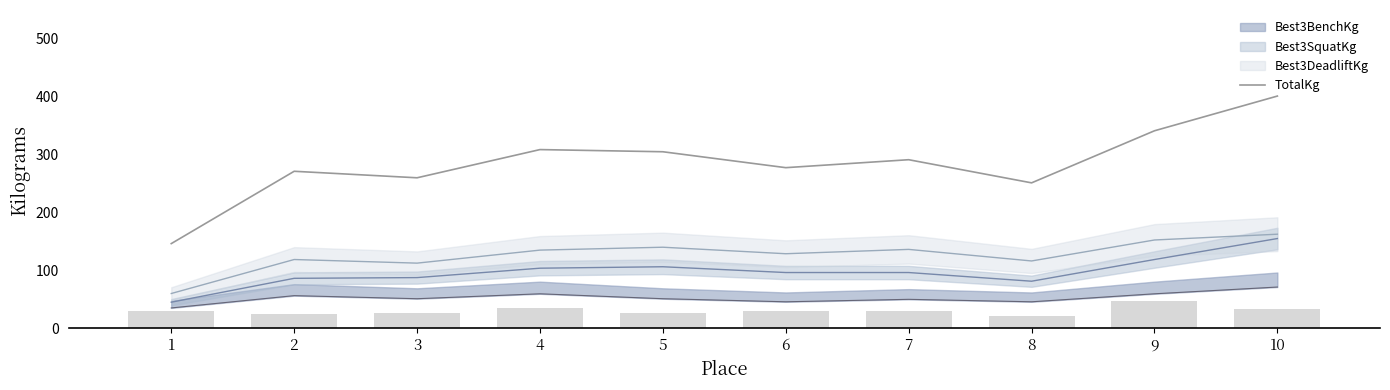

List the labels in order of value, largest first.

10, 9, 4, 5, 7, 6, 2, 3, 8, 1